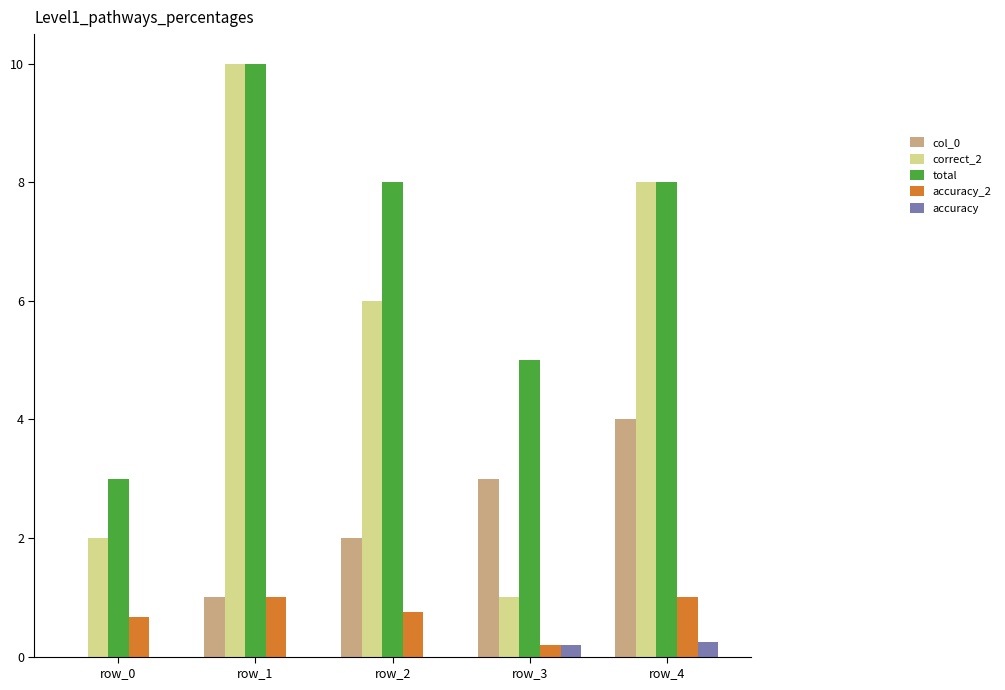

What is the average value of the accuracy series?

0.1